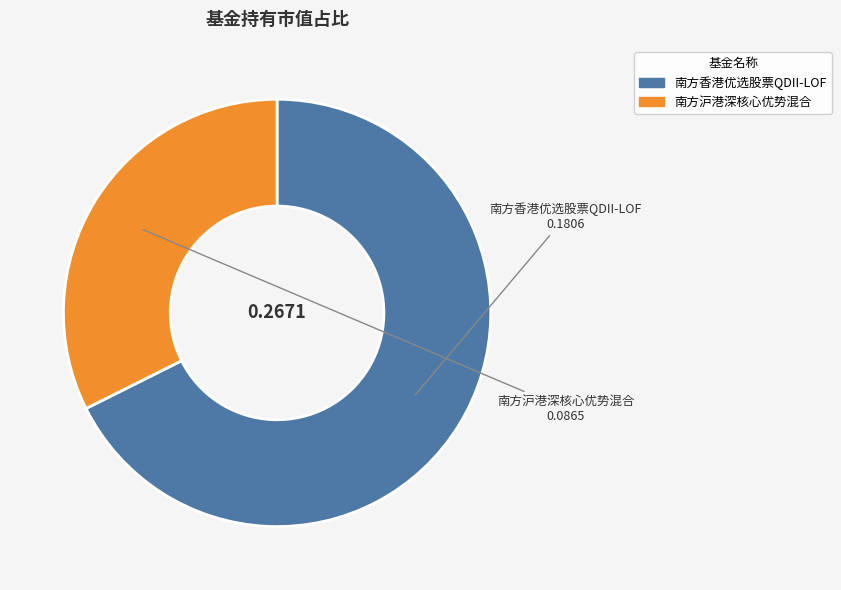

What is the largest slice in the pie chart?

南方香港优选股票QDII-LOF